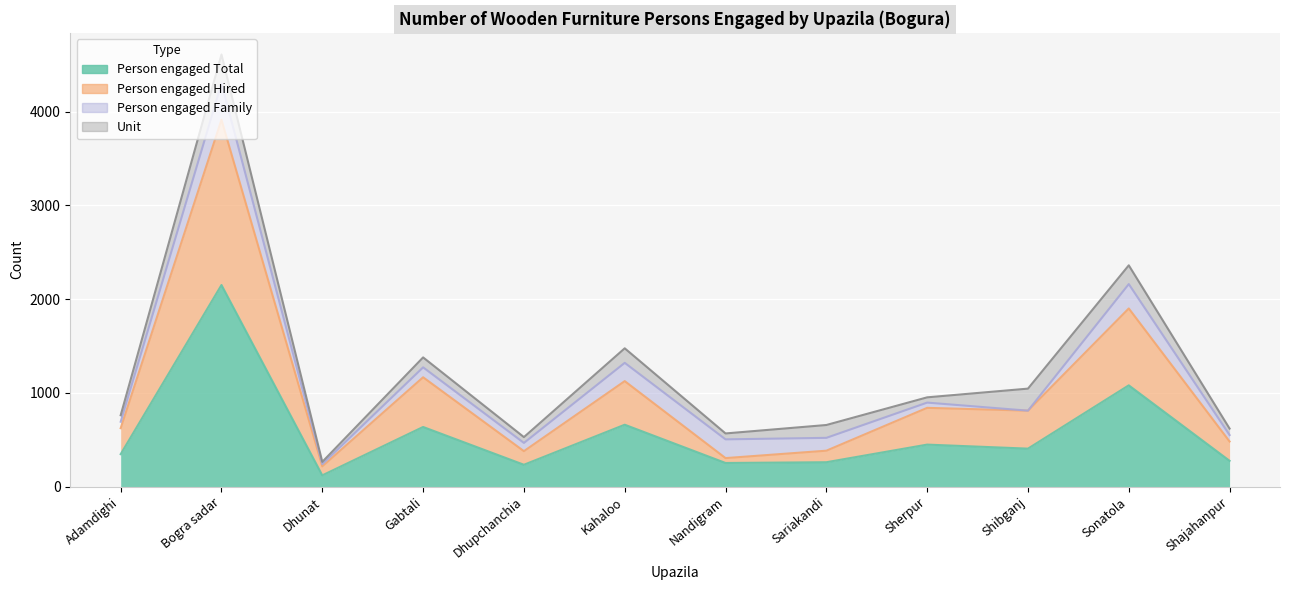

What is the label of the 9th point from the left?

Sherpur